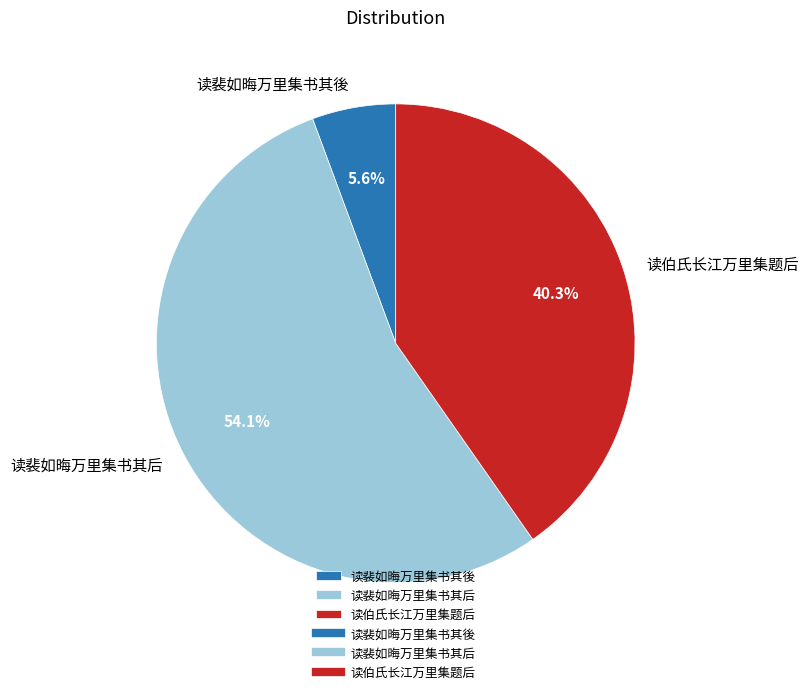

To the nearest percent, what percentage of the pie is 读裴如晦万里集书其后?

54%